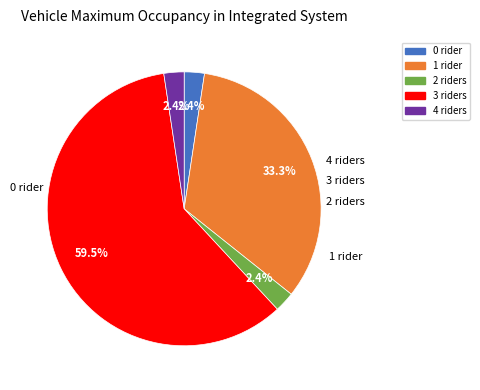

Is there a majority slice in this chart?

Yes